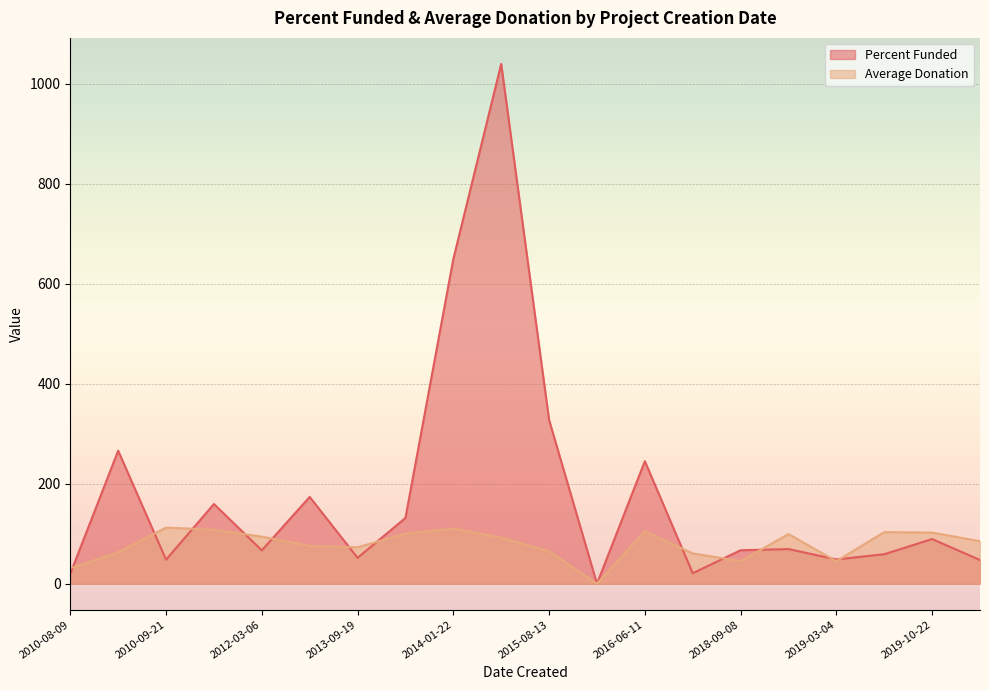

Which category has the highest value in the Percent Funded series?

2014-08-19